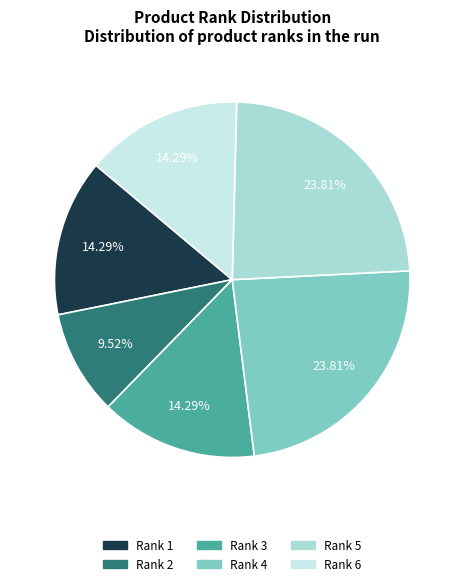

Is there a majority slice in this chart?

No